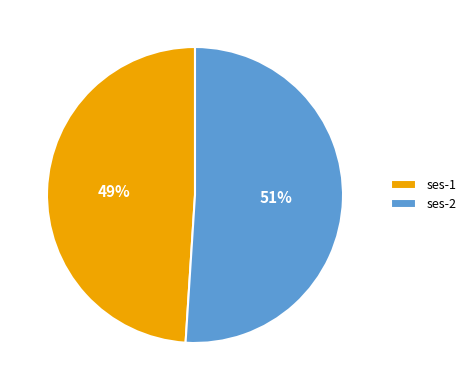

Which slice represents more than half of the pie?

ses-2